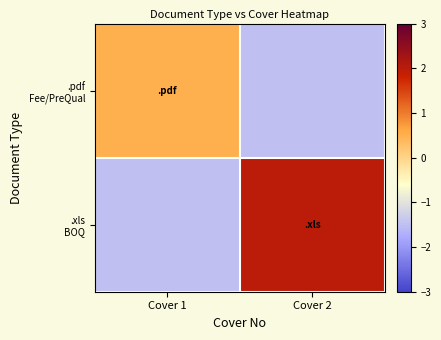

Between Cover 1 and Cover 2, which is larger?

Cover 1